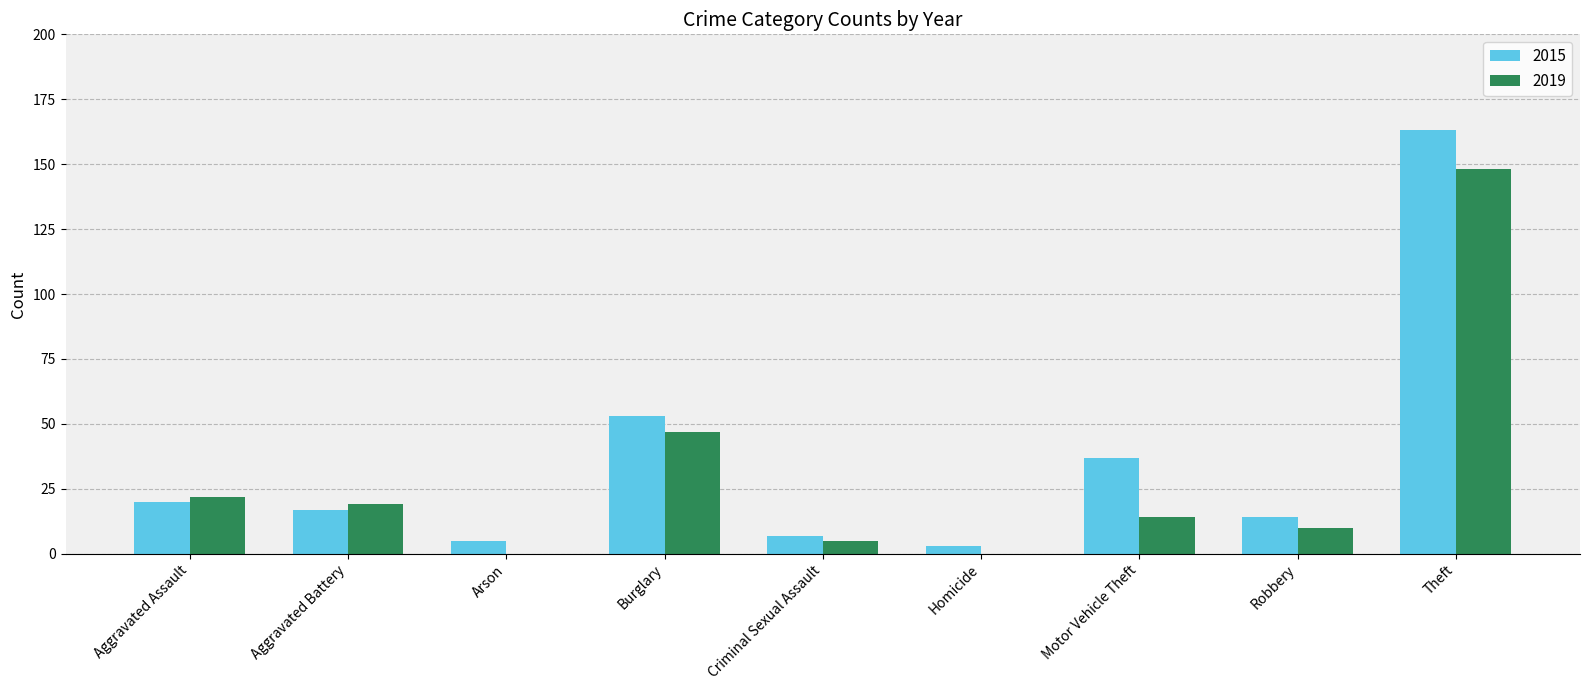

What is the greatest value displayed?

163